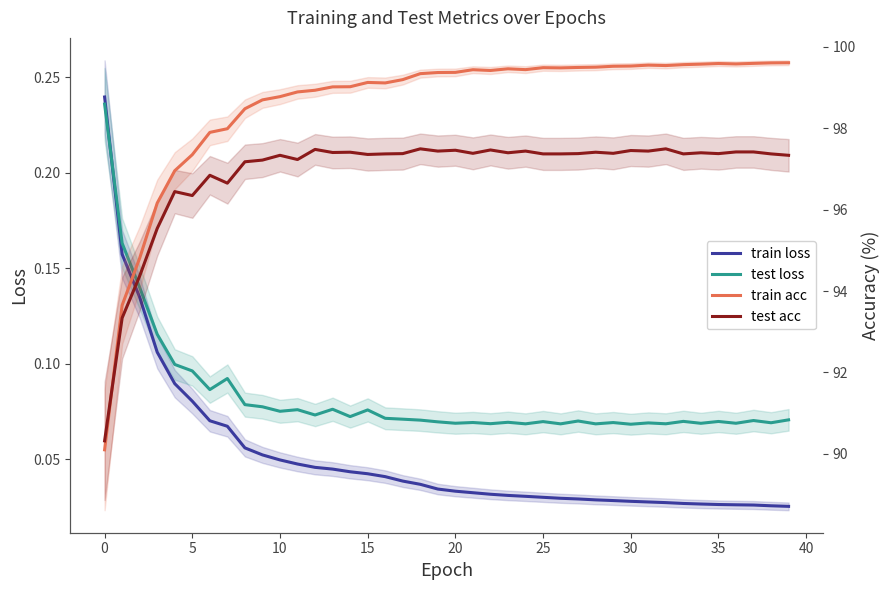

What is the label of the 19th point from the right?

21